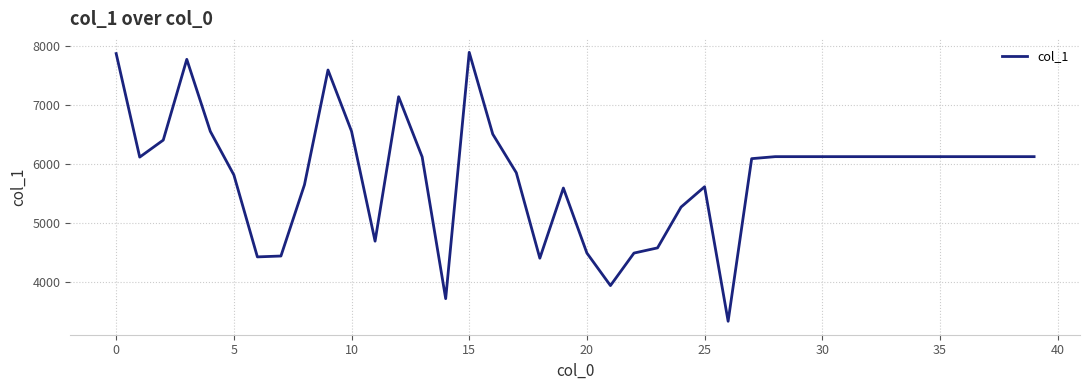

What is the difference between the maximum and minimum values?

4566